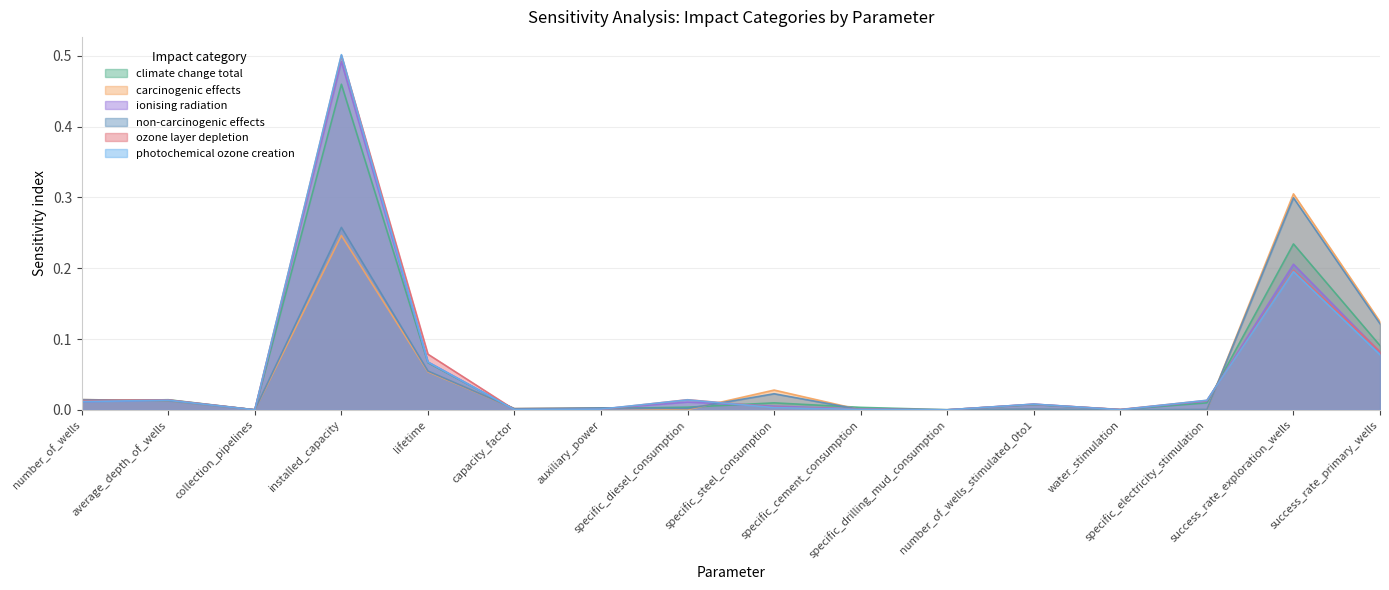

What is the average value of the climate change total series?

0.1